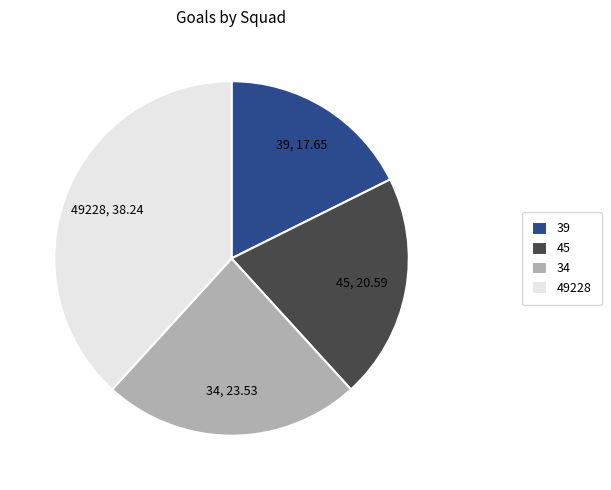

What is the smallest slice in the pie chart?

39